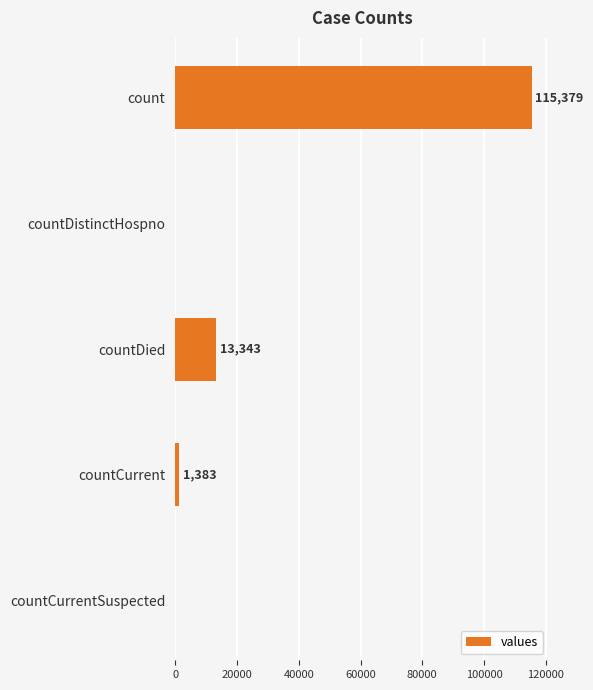

How many positive values are there?

3